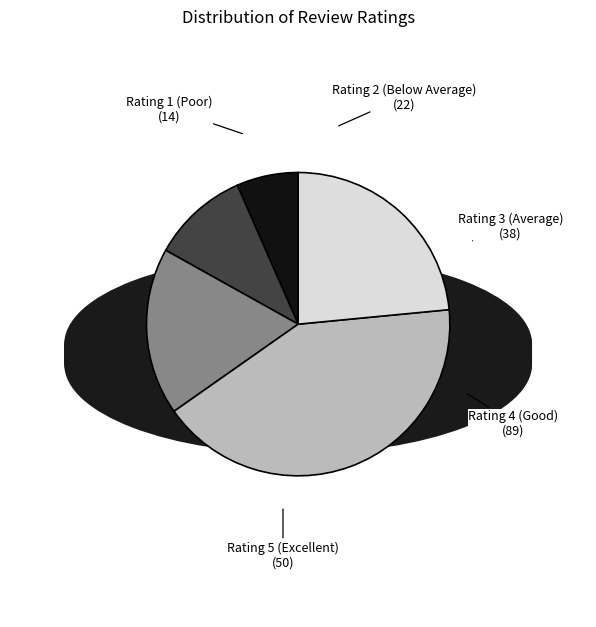

Is there a majority slice in this chart?

No